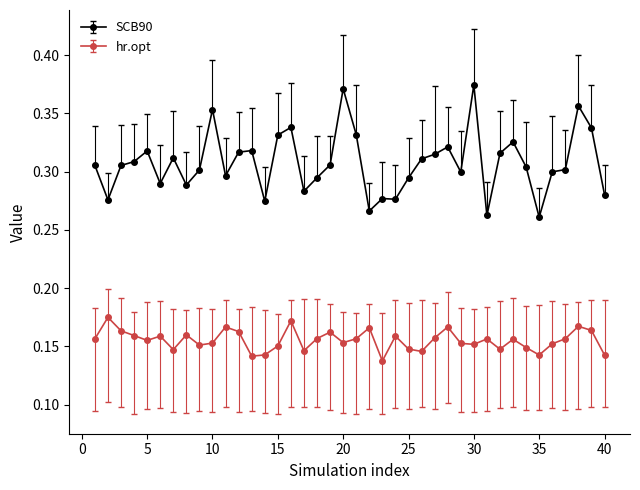

True or false: hr.opt has more than 2 interior local peaks.

True